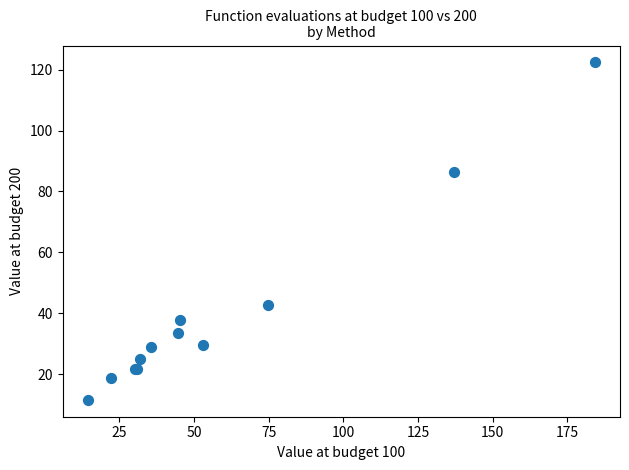

What Y value in the scatter plot is closest to 66?

86.5